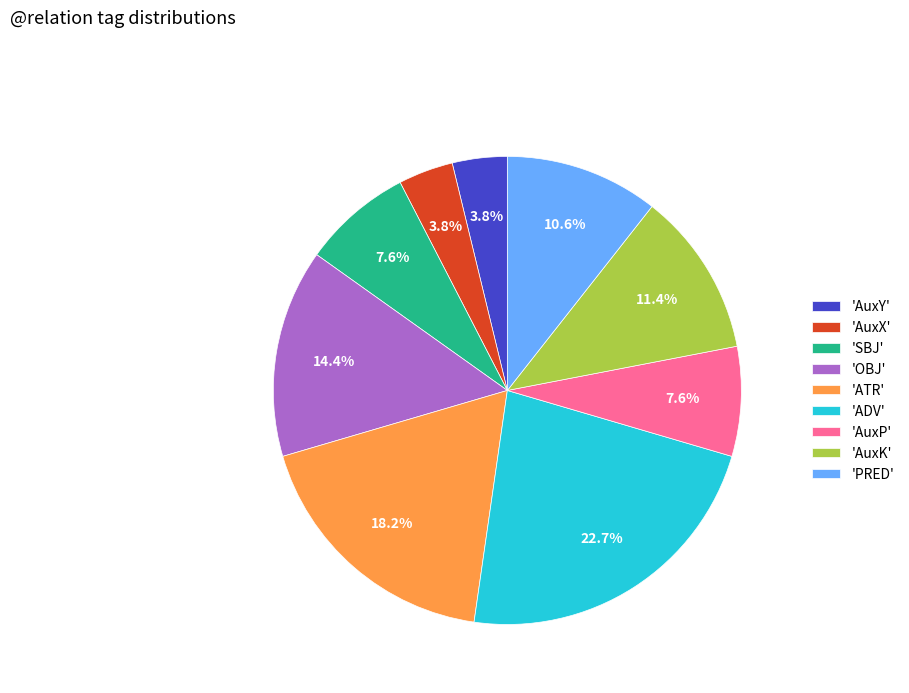

Is there any slice that represents more than half of the pie?

No